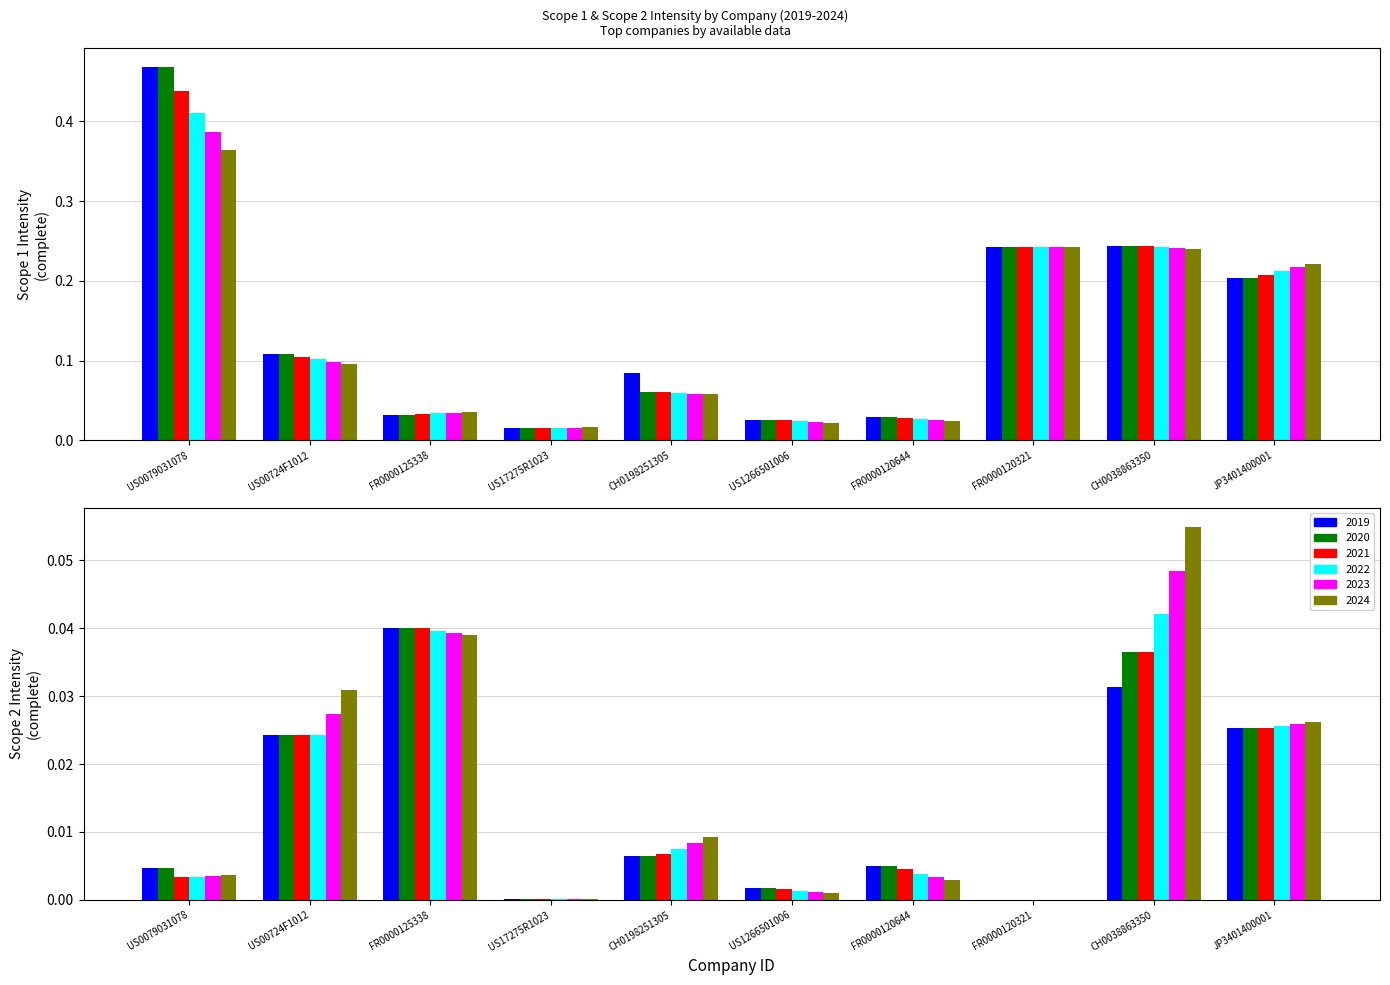

What is the value of the Scope1_2021 bar at the 10th from the left?

0.2